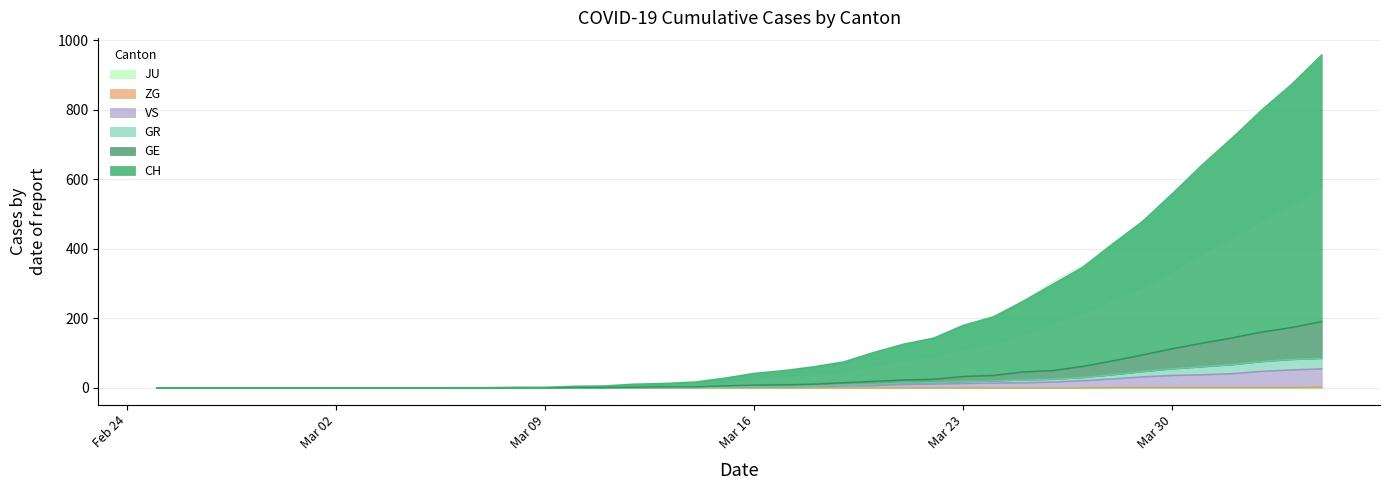

The value of CH at Mar 02 is -349. True or false?

False